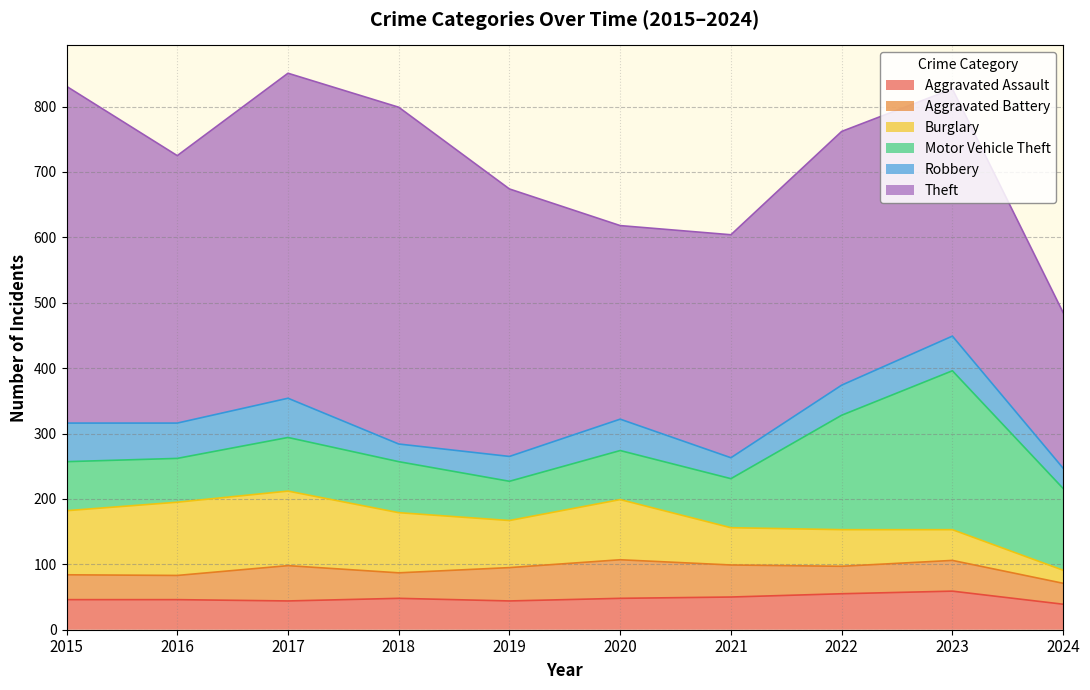

At how many categories does at least one series exceed 223?

10